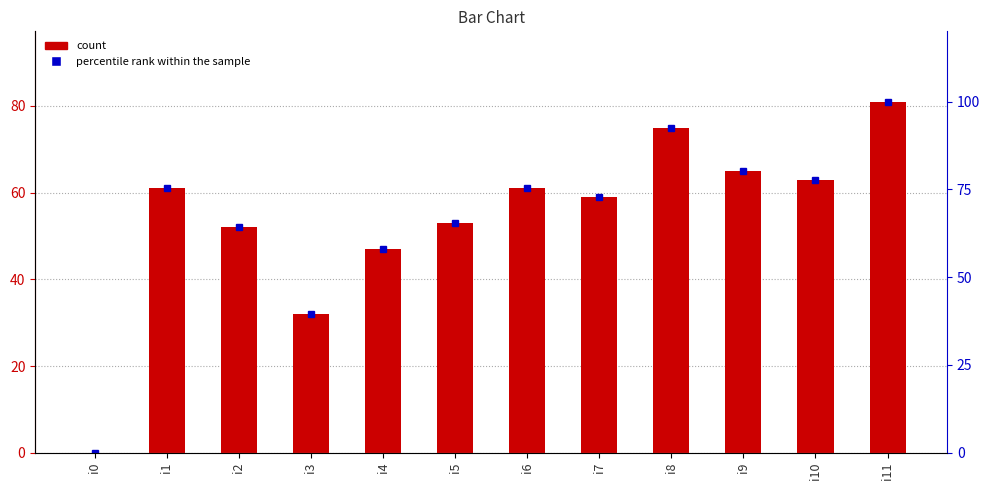

What is the difference between the percentile rank within the sample values at i11 and i3?

60.5